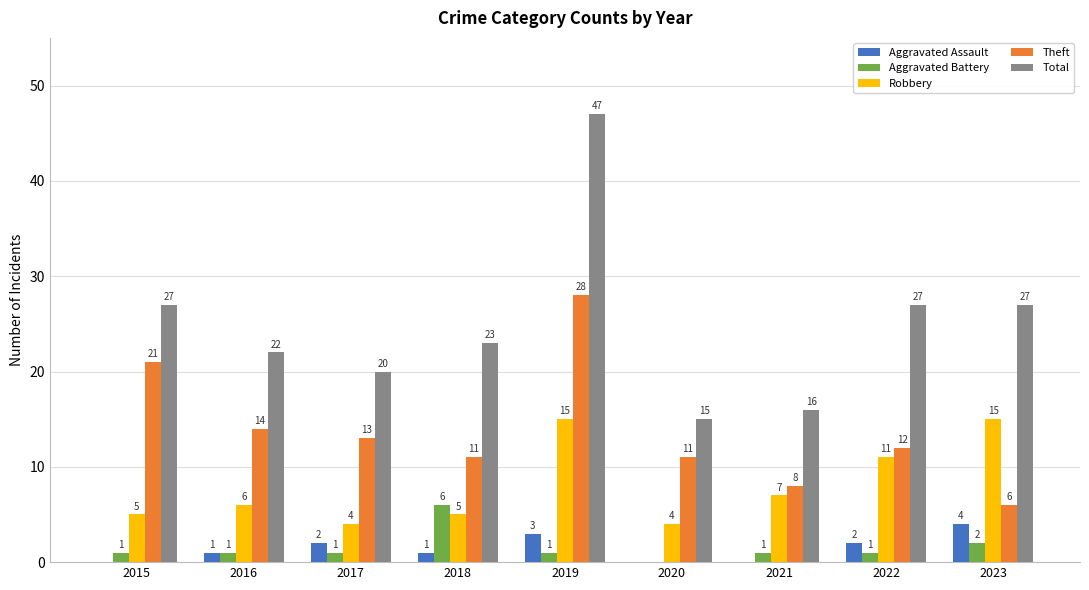

What are all the series names shown in the legend?

Aggravated Assault, Aggravated Battery, Robbery, Theft, Total